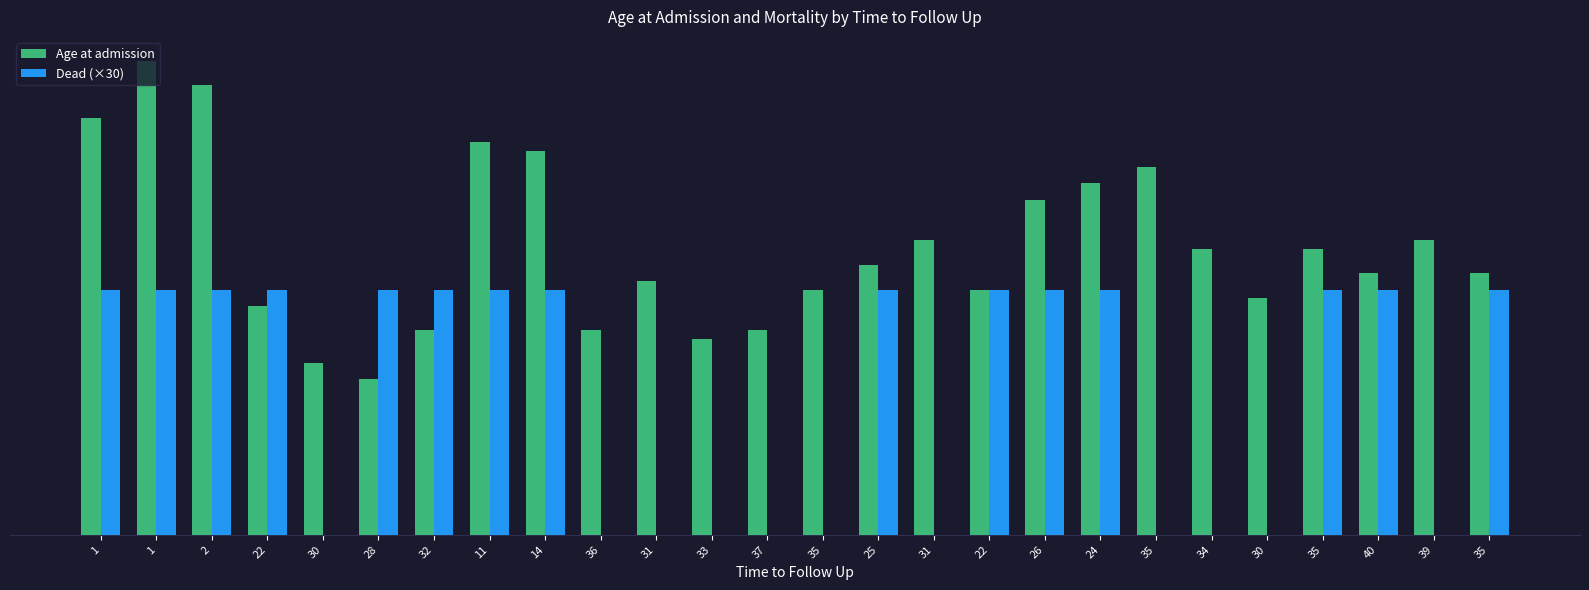

Where is Age at admission nearest to the value 38?

31